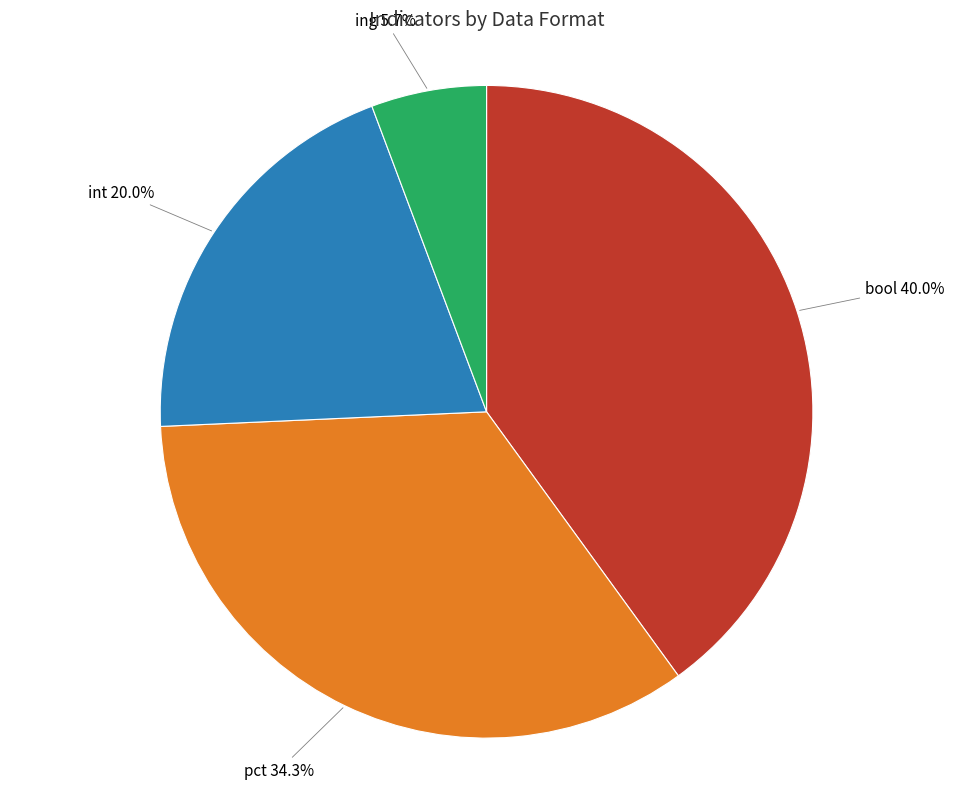

Does any single category account for the majority?

No